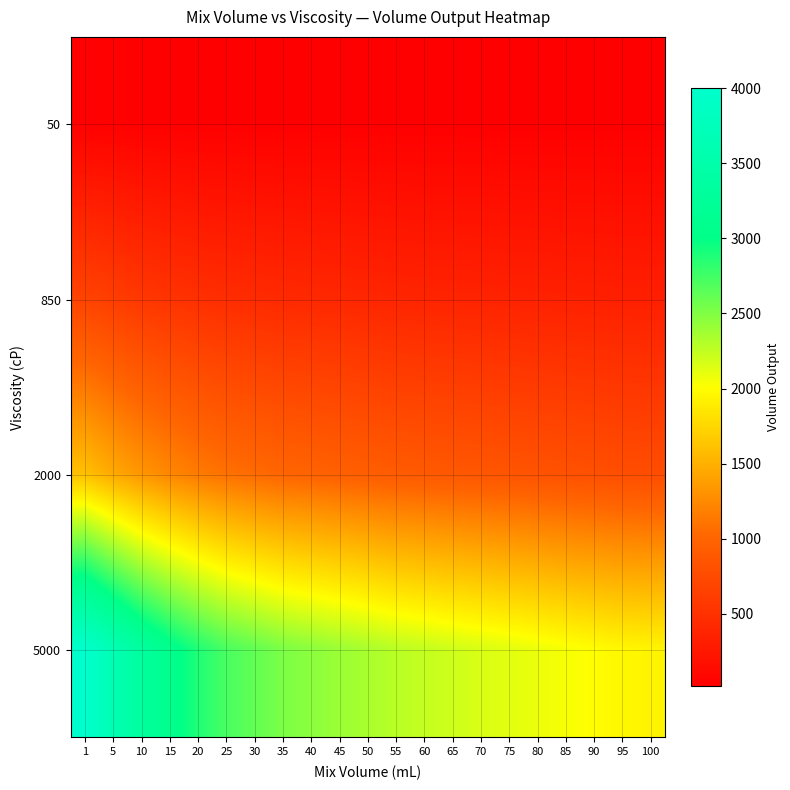

Reading left to right, what are all the values shown in this chart?

50: 1=40.0	5=36.4	10=33.2	15=30.8	20=28.8	25=27.2	30=26.2	35=25.2	40=24.6	45=24.0	50=23.4	55=22.8	60=22.4	65=22.0	70=21.6	75=21.2	80=20.8	85=20.4	90=20.0	95=19.6	100=19.4
850: 1=680.0	5=618.8	10=564.4	15=523.6	20=489.6	25=462.4	30=445.4	35=428.4	40=418.2	45=408.0	50=398.5	55=387.6	60=380.8	65=374.0	70=367.2	75=360.4	80=353.6	85=346.8	90=340.0	95=333.2	100=329.8
2000: 1=1600.0	5=1456.0	10=1328.0	15=1232.0	20=1152.0	25=1088.0	30=1048.0	35=1008.0	40=984.0	45=960.0	50=937.6	55=912.0	60=896.0	65=880.0	70=864.0	75=848.0	80=832.0	85=816.0	90=800.0	95=784.0	100=776.0
5000: 1=4000.0	5=3640.0	10=3320.0	15=3080.0	20=2880.0	25=2720.0	30=2620.0	35=2520.0	40=2460.0	45=2400.0	50=2344.0	55=2280.0	60=2240.0	65=2200.0	70=2160.0	75=2120.0	80=2080.0	85=2040.0	90=2000.0	95=1960.0	100=1940.0